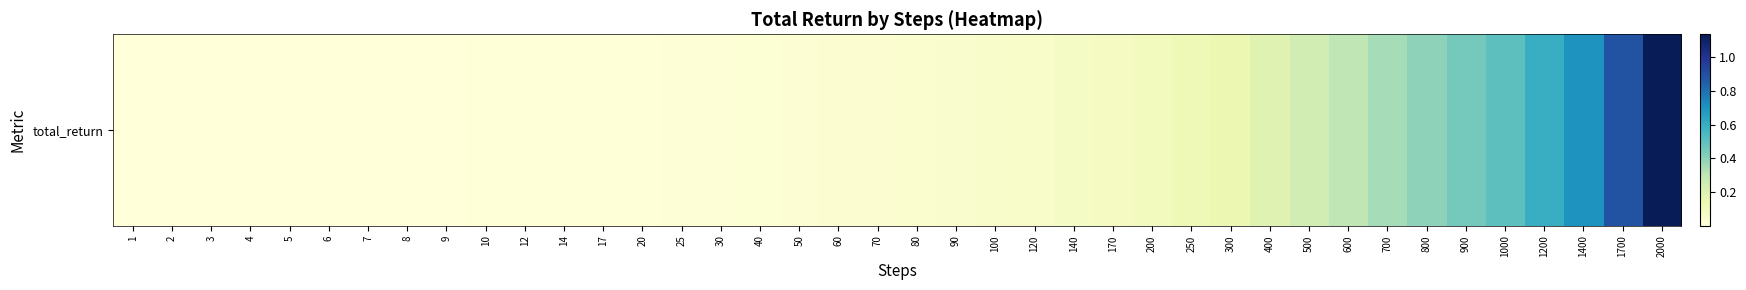

List the labels in order of value, smallest first.

1, 2, 3, 4, 5, 6, 7, 8, 9, 10, 12, 14, 17, 20, 25, 30, 40, 50, 60, 70, 80, 90, 100, 120, 140, 170, 200, 250, 300, 400, 500, 600, 700, 800, 900, 1000, 1200, 1400, 1700, 2000